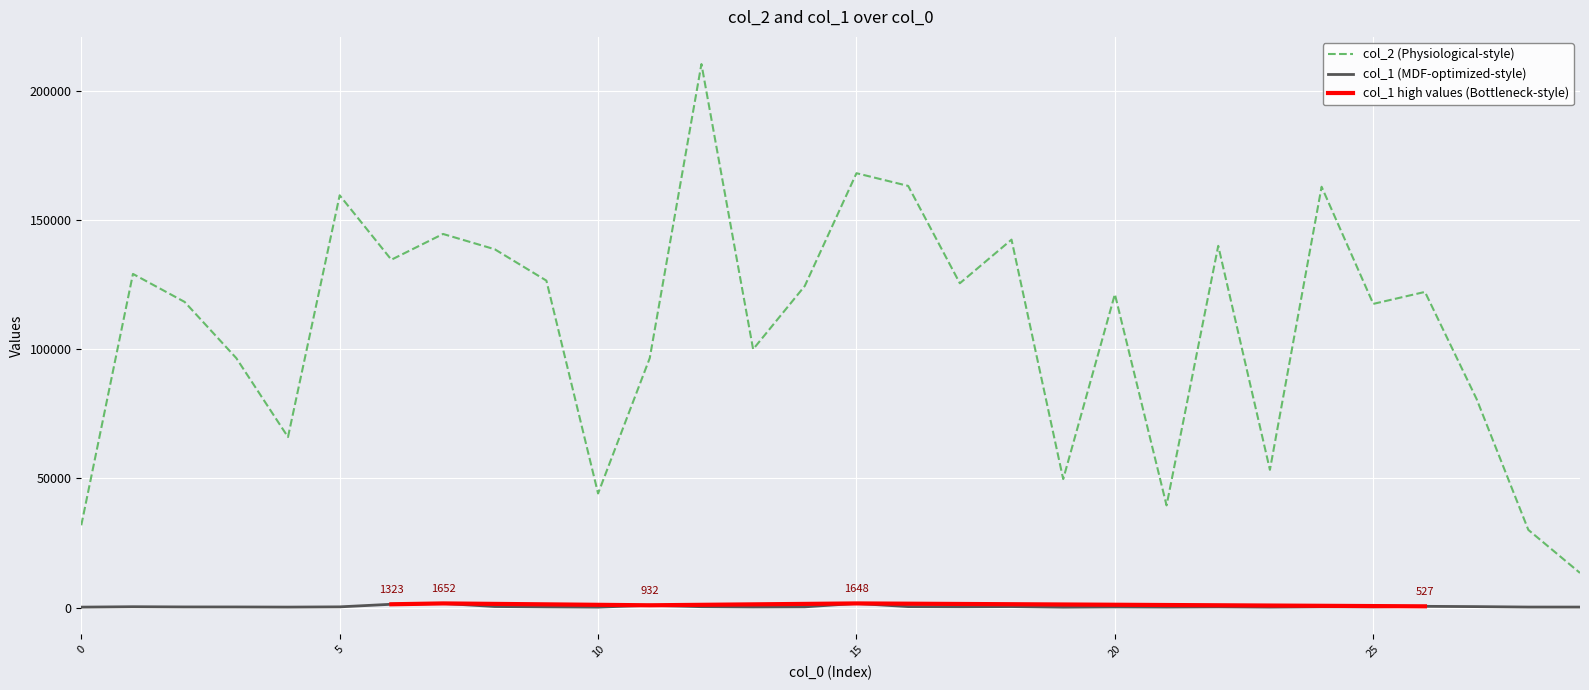

True or false: col_1 has a value of 311 at 9.

True